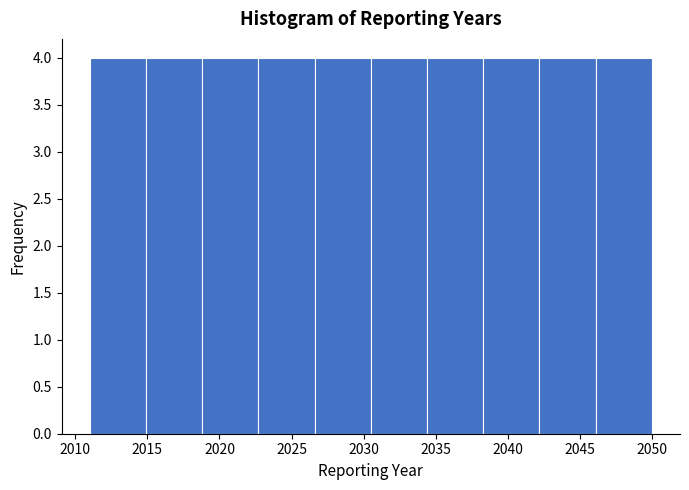

Reading left to right, transcribe this chart: for each bar, give the range it covers on the x-axis and its height. Neither the bar edges nor the heights are printed on the chart, so give them approximately, as read against the axes.

2011.0 to 2014.9: 4
2014.9 to 2018.8: 4
2018.8 to 2022.7: 4
2022.7 to 2026.6: 4
2026.6 to 2030.5: 4
2030.5 to 2034.4: 4
2034.4 to 2038.3: 4
2038.3 to 2042.2: 4
2042.2 to 2046.1: 4
2046.1 to 2050.0: 4